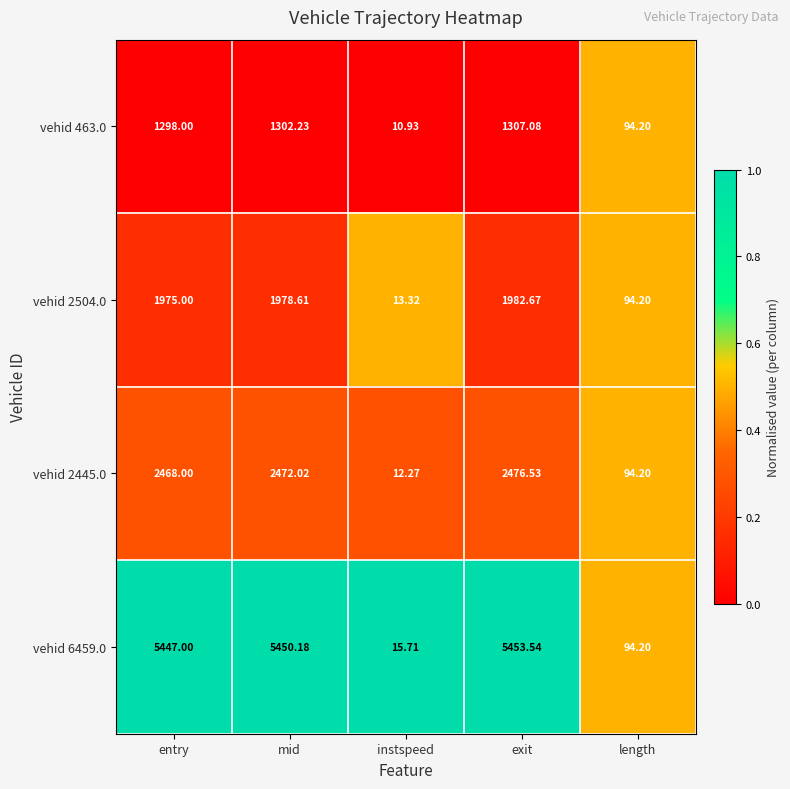

At which category is the sum across all series the highest?

exit